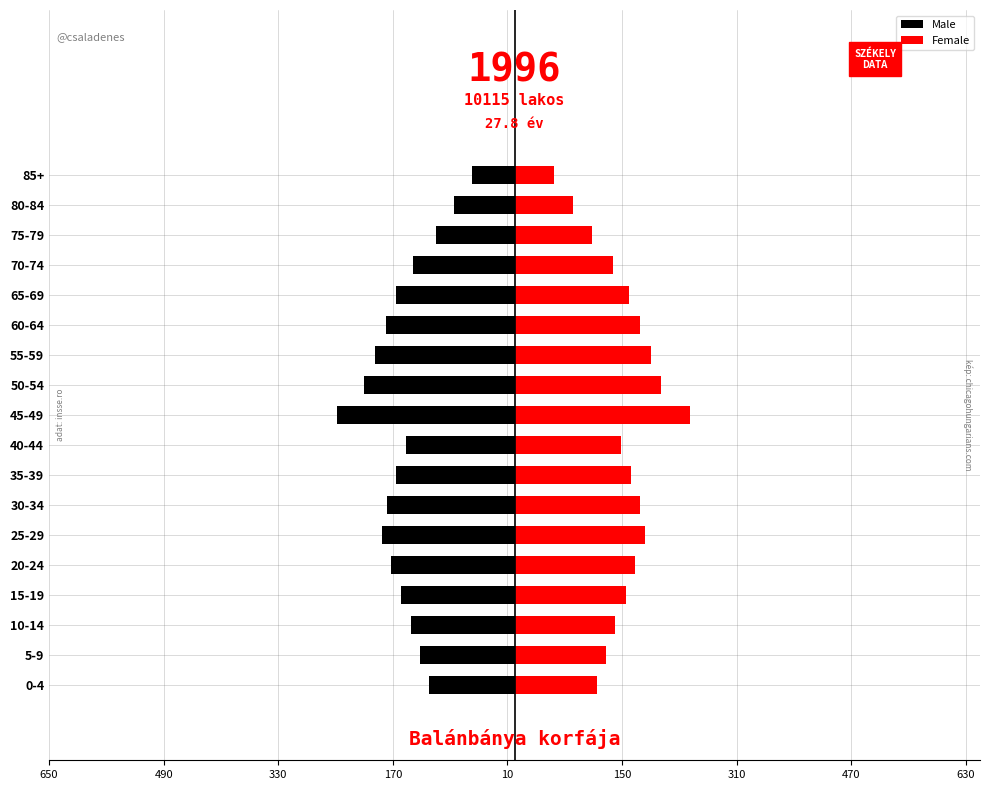

The Male series shows -55 at 0-4. True or false?

False